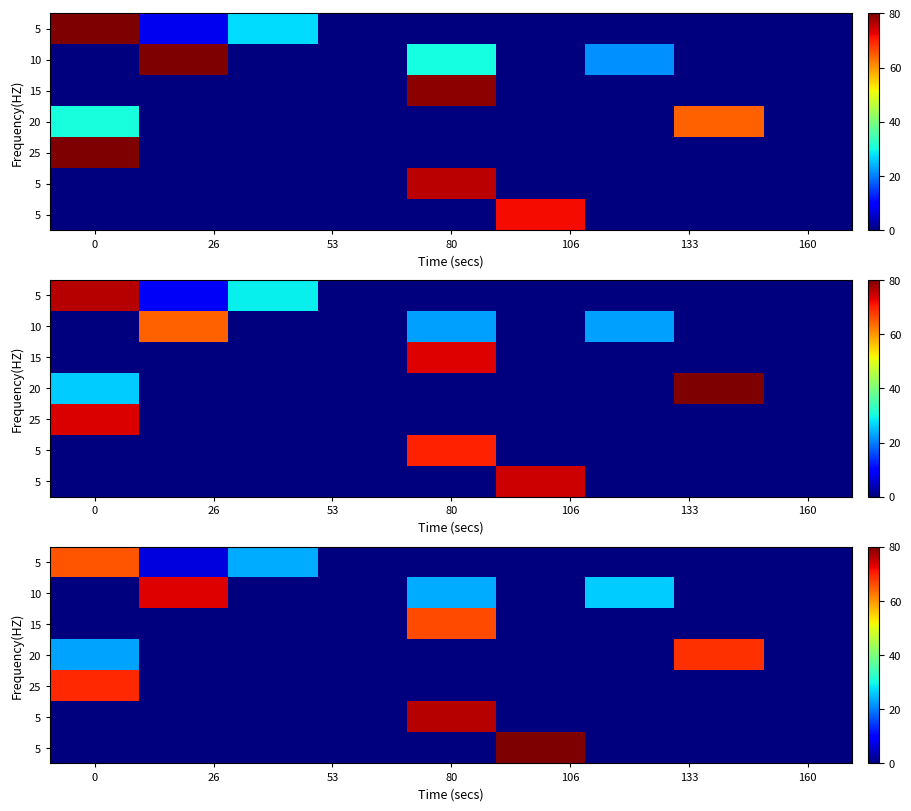

What is the total value across all series at 133?

80.0